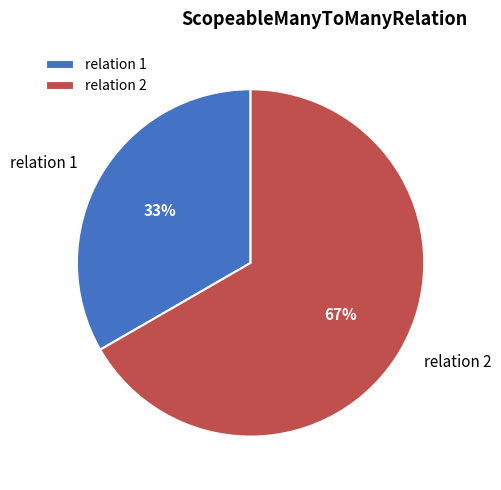

Count the number of slices in the pie.

2